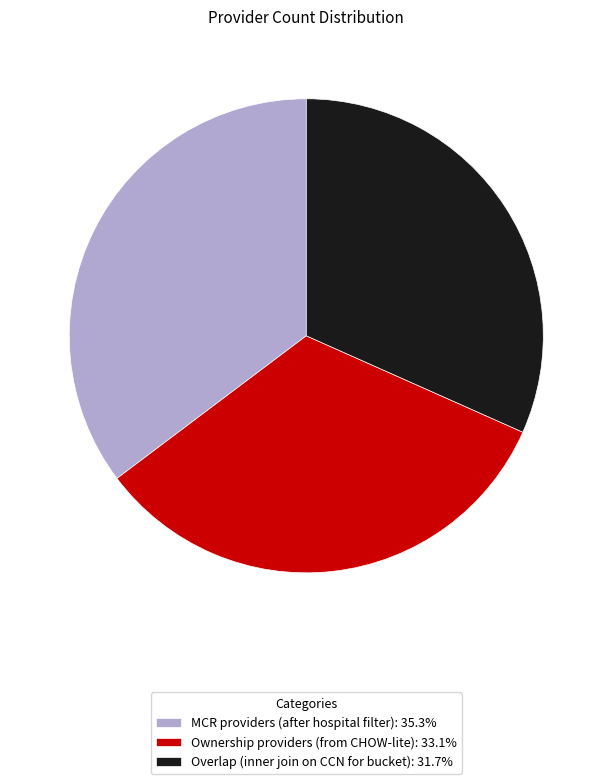

Does MCR providers (after hospital filter) account for over 50% of the chart?

No